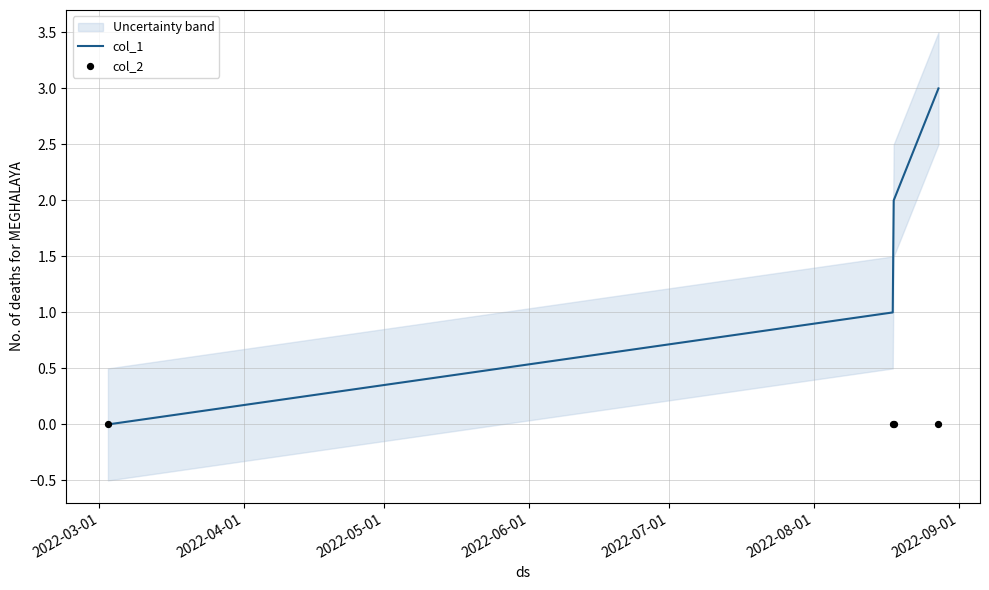

True or false: col_1 has more than 0 points higher than both neighbors.

False